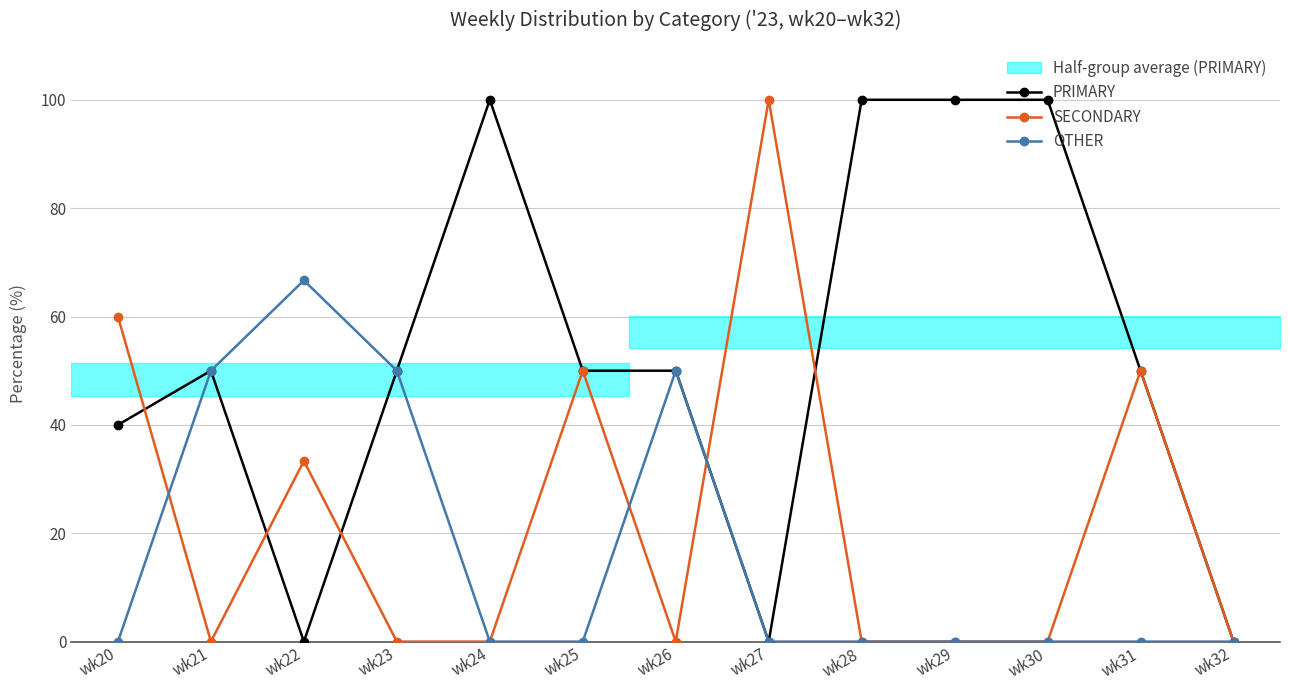

After their last crossing, which series has the higher values: SECONDARY or OTHER?

SECONDARY